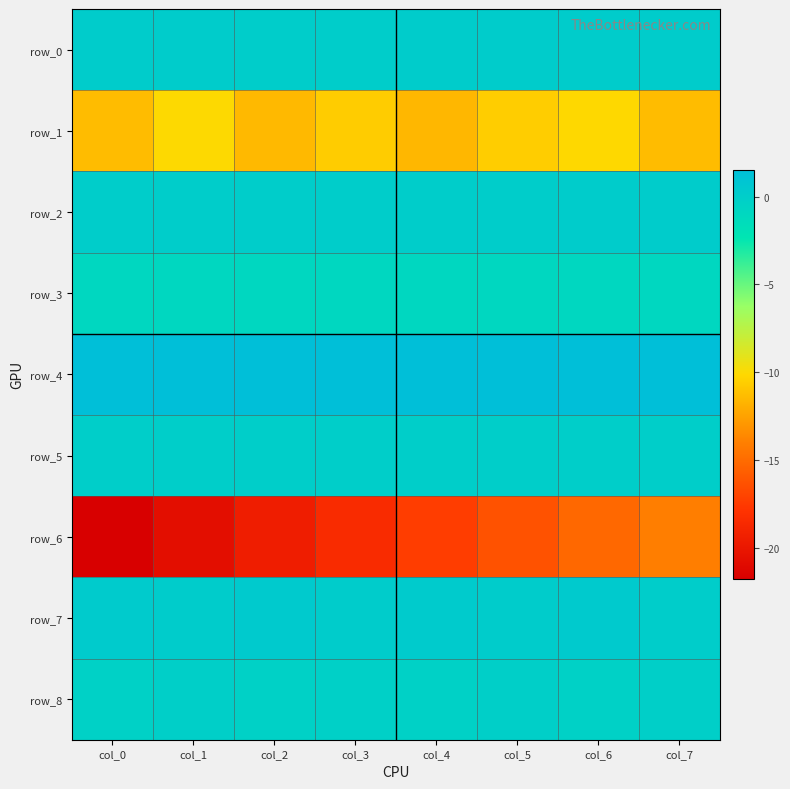

Rank the categories by row_5 value from lowest to highest.

col_0, col_1, col_2, col_3, col_4, col_5, col_6, col_7